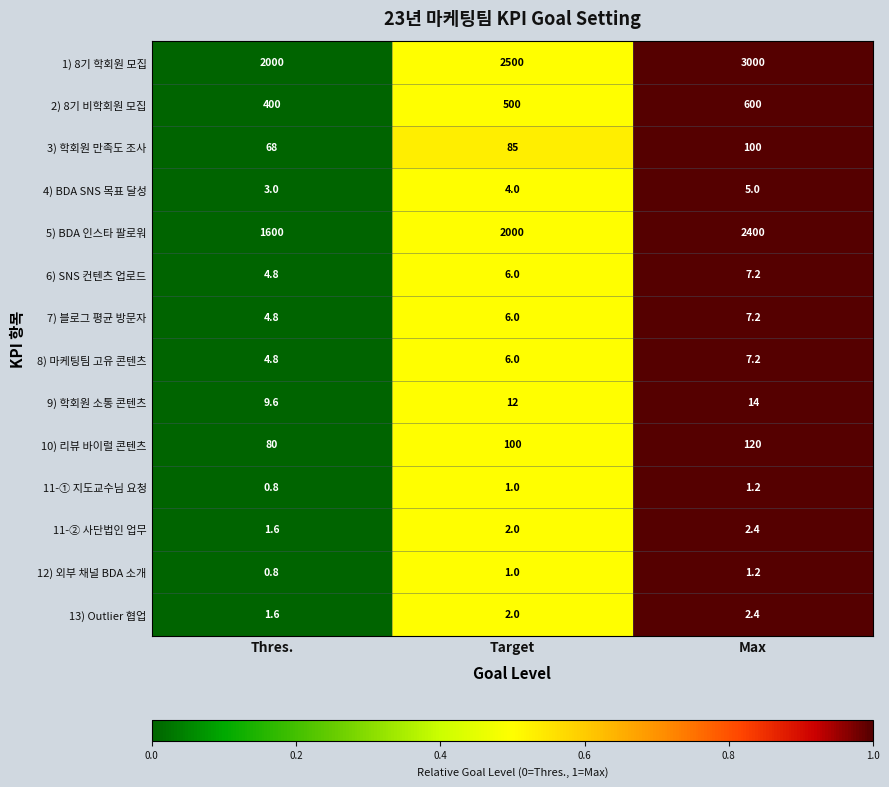

Is it true that 1) 8기 학회원 모집 equals 4199.3 at Max?

False